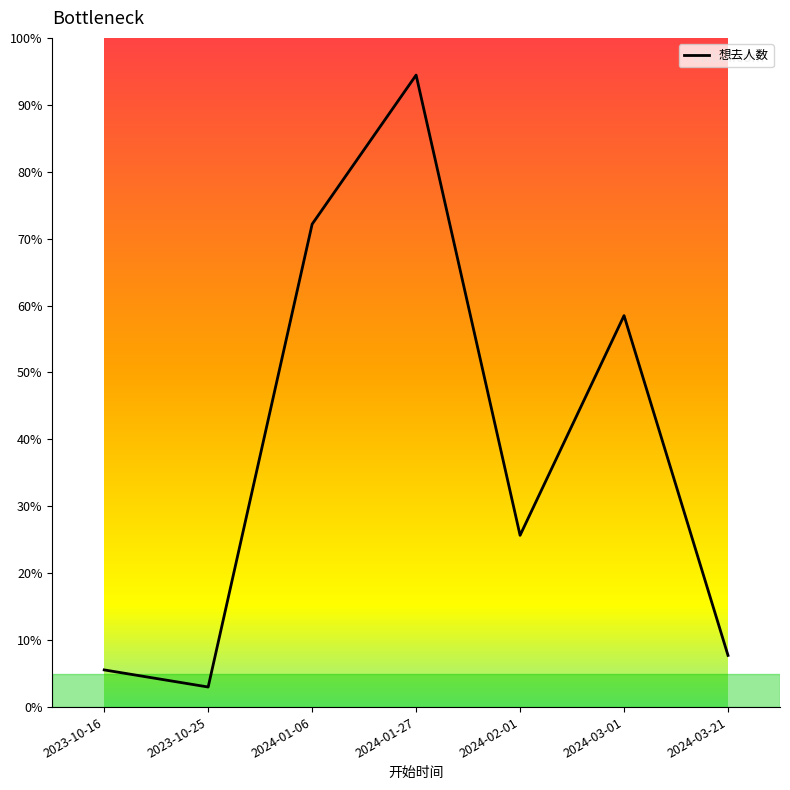

Does the chart have visible grid lines?

No